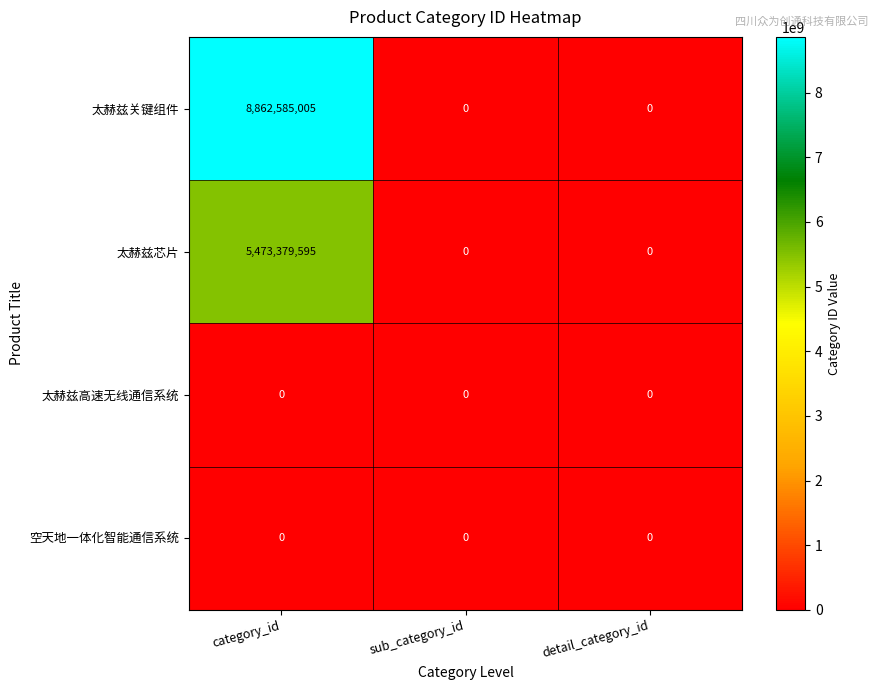

How many series are shown in this chart?

4